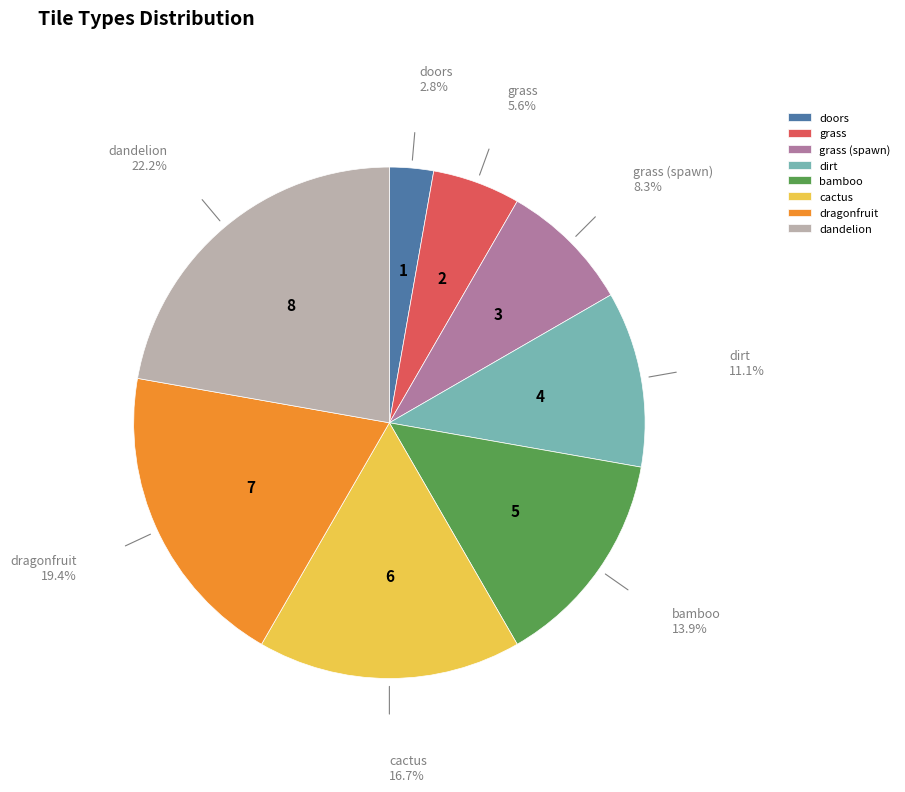

Combined, do grass and bamboo account for over 50%?

No